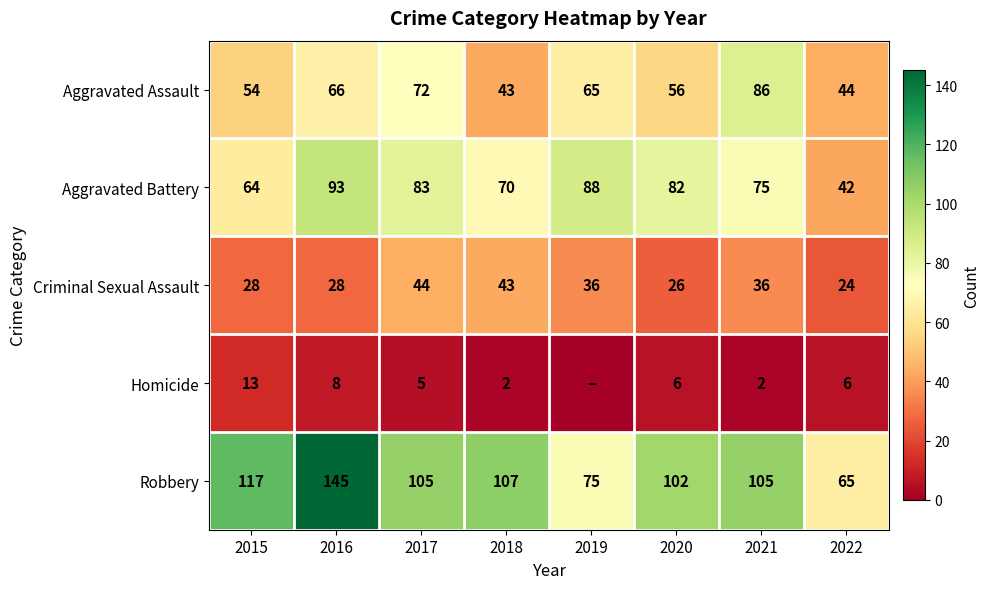

Is it true that Homicide equals 6 at 2022?

True